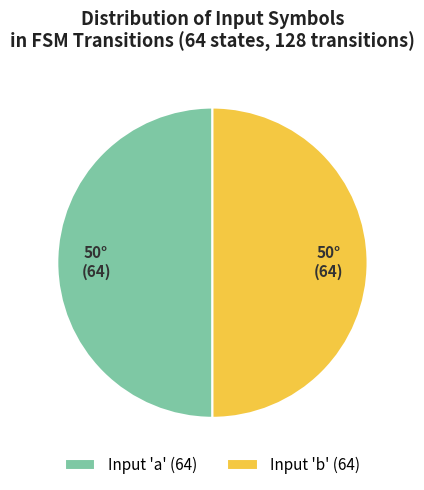

True or false: Input 'a' (64) accounts for 50% of the total.

True